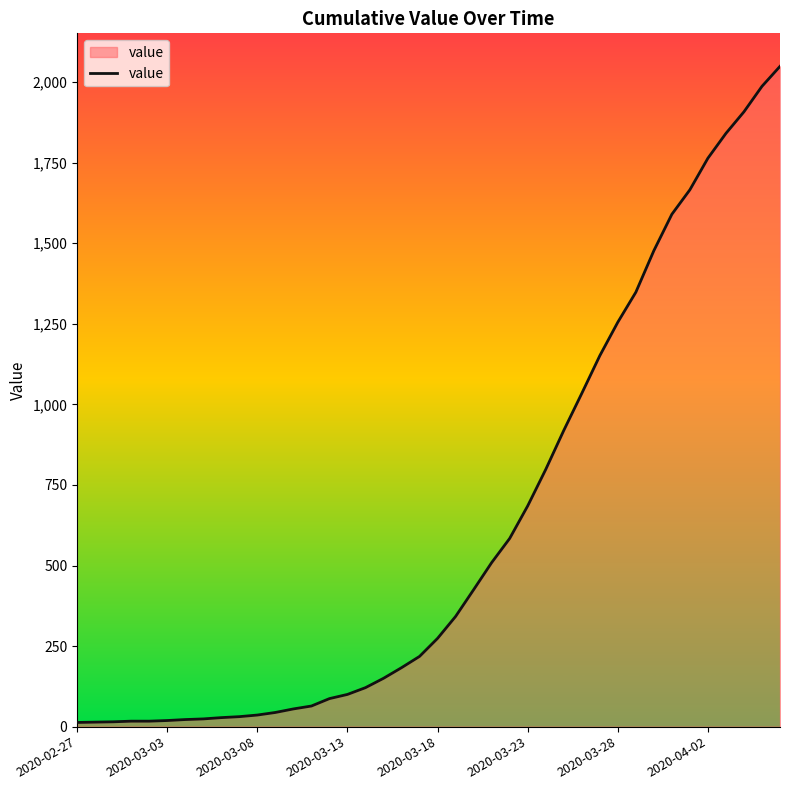

What is the maximum value shown in the chart?

2049